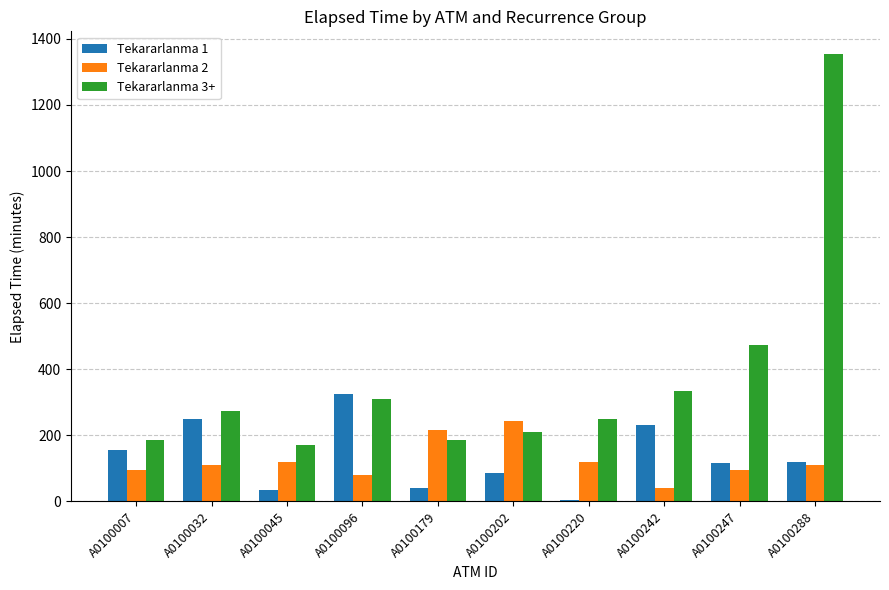

How many bars are there in each group?

3